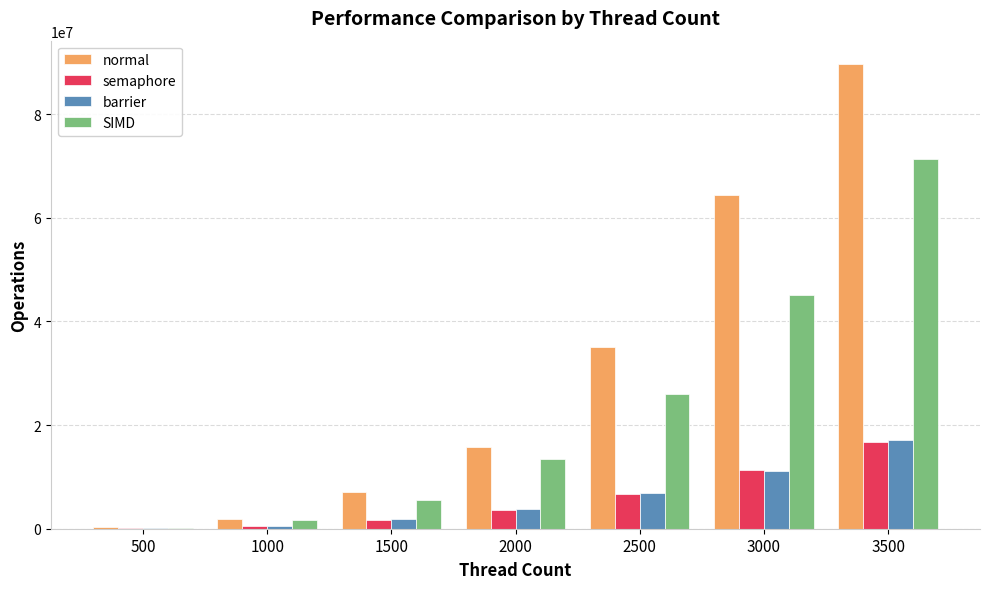

Are the bars grouped side by side (vs. stacked)?

Yes